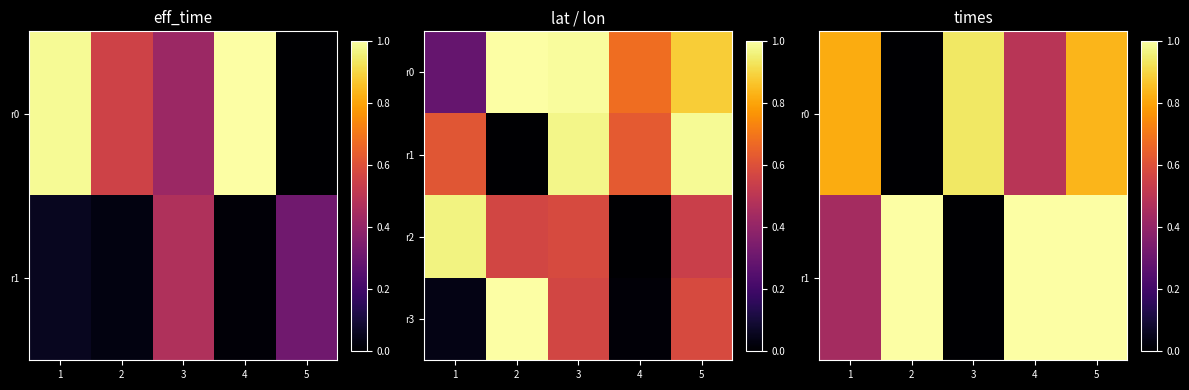

Is it true that r3 equals 1.6 at 2?

False